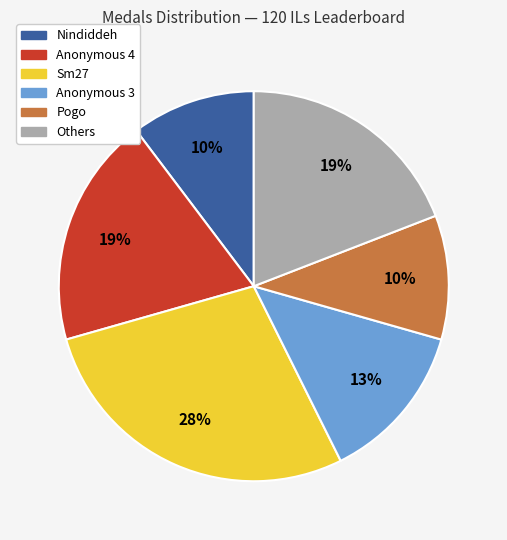

To the nearest percent, what is the difference between the largest and smallest slice percentages?

18%